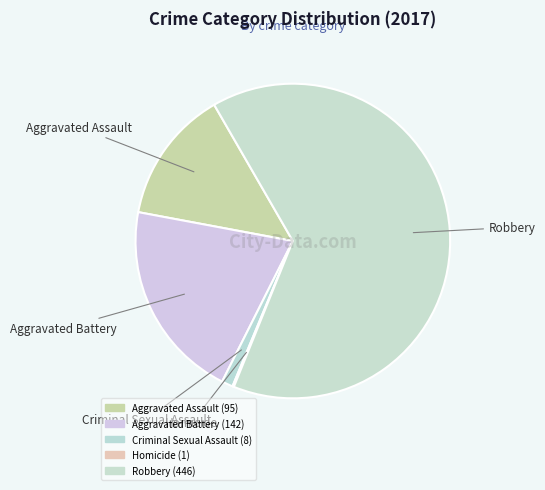

What is the smallest slice in the pie chart?

Homicide